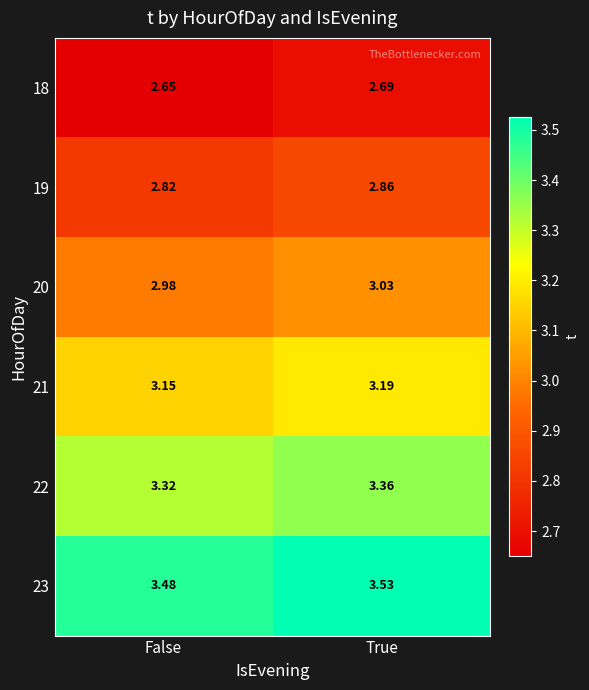

Count the number of categories in the chart.

2